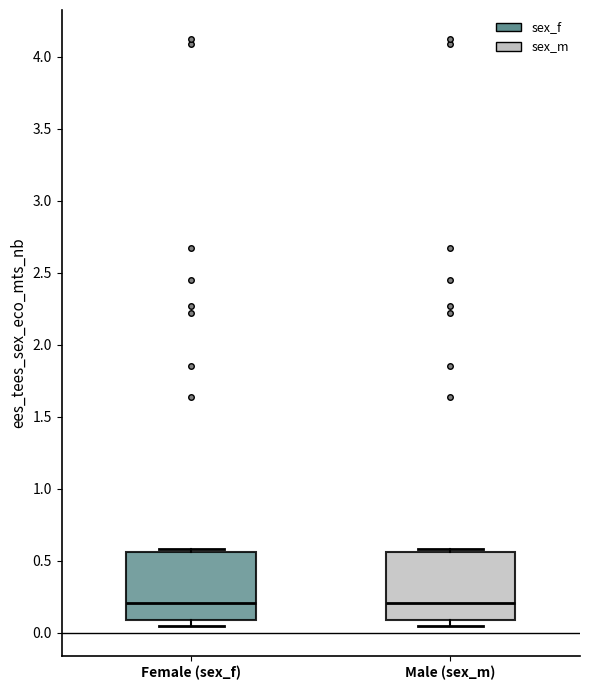

Reading left to right, read every box against the y-axis: the position of its median line, the range the box covers, and the ends of its whiskers. The values are not printed on the chart, so give them approximately, as read against the axis.

Female (sex_f): median 0.20, box 0.10 to 0.55, whiskers 0.05 to 0.60
Male (sex_m): median 0.20, box 0.10 to 0.55, whiskers 0.05 to 0.60